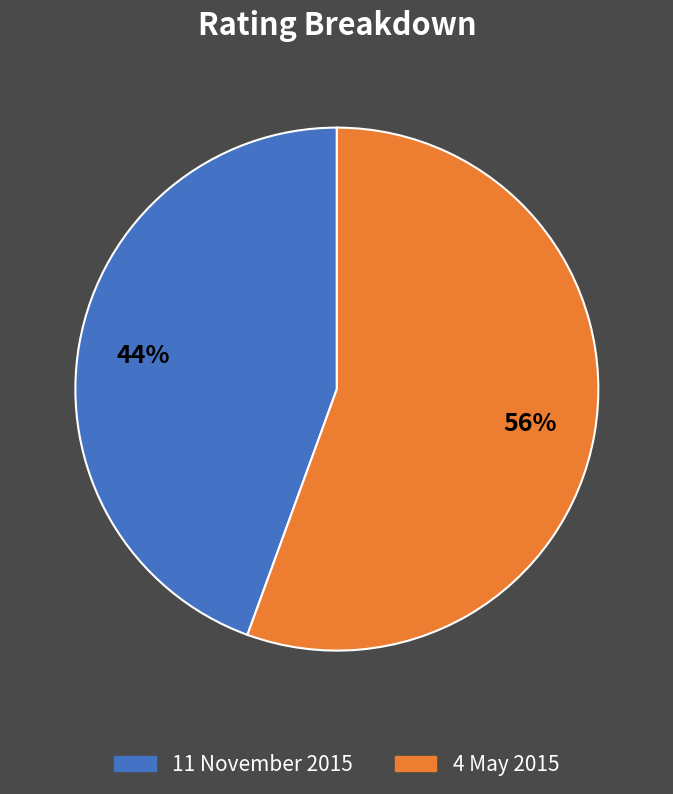

Between 4 May 2015 and 11 November 2015, which is larger?

4 May 2015